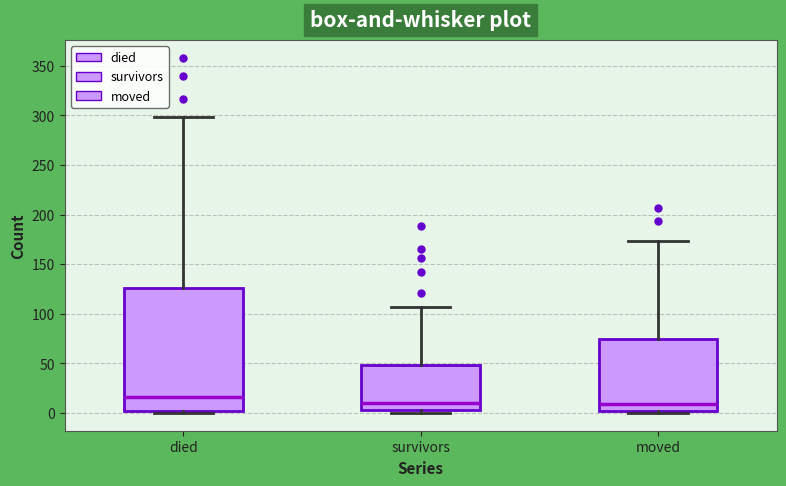

Which box is the tallest, from its lower edge to its upper edge?

died